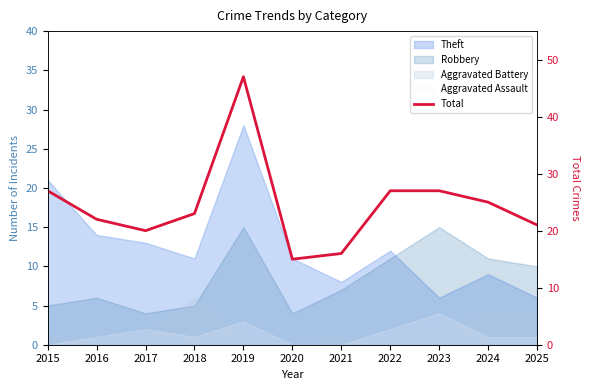

Is it true that the value at 2016 is 22?

True